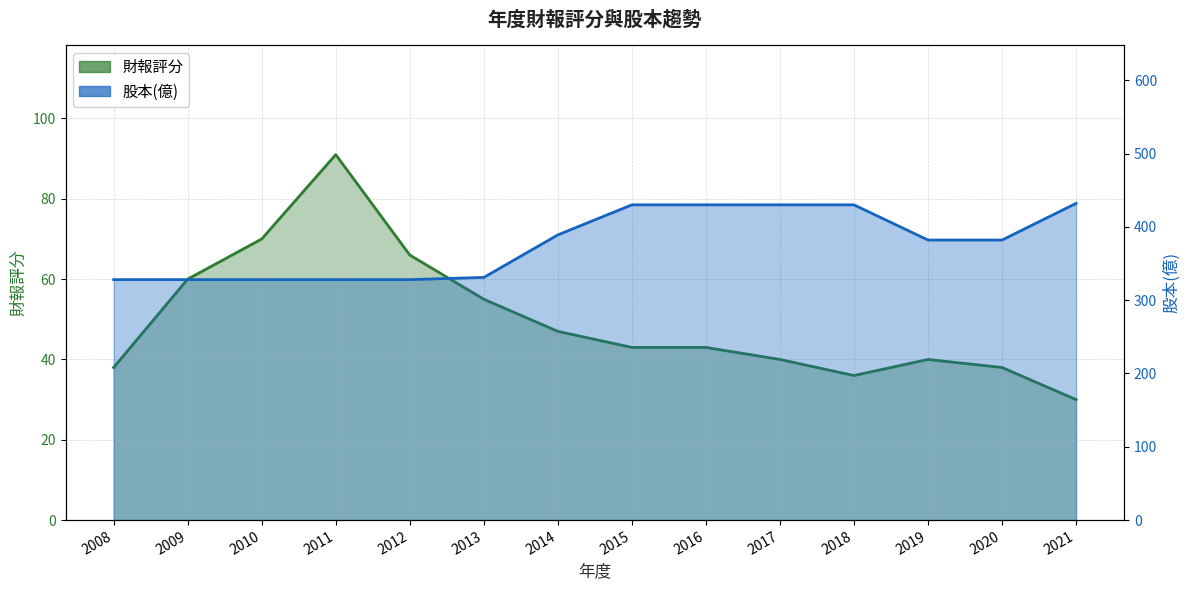

Where is the first local maximum for 財報評分_line?

2011